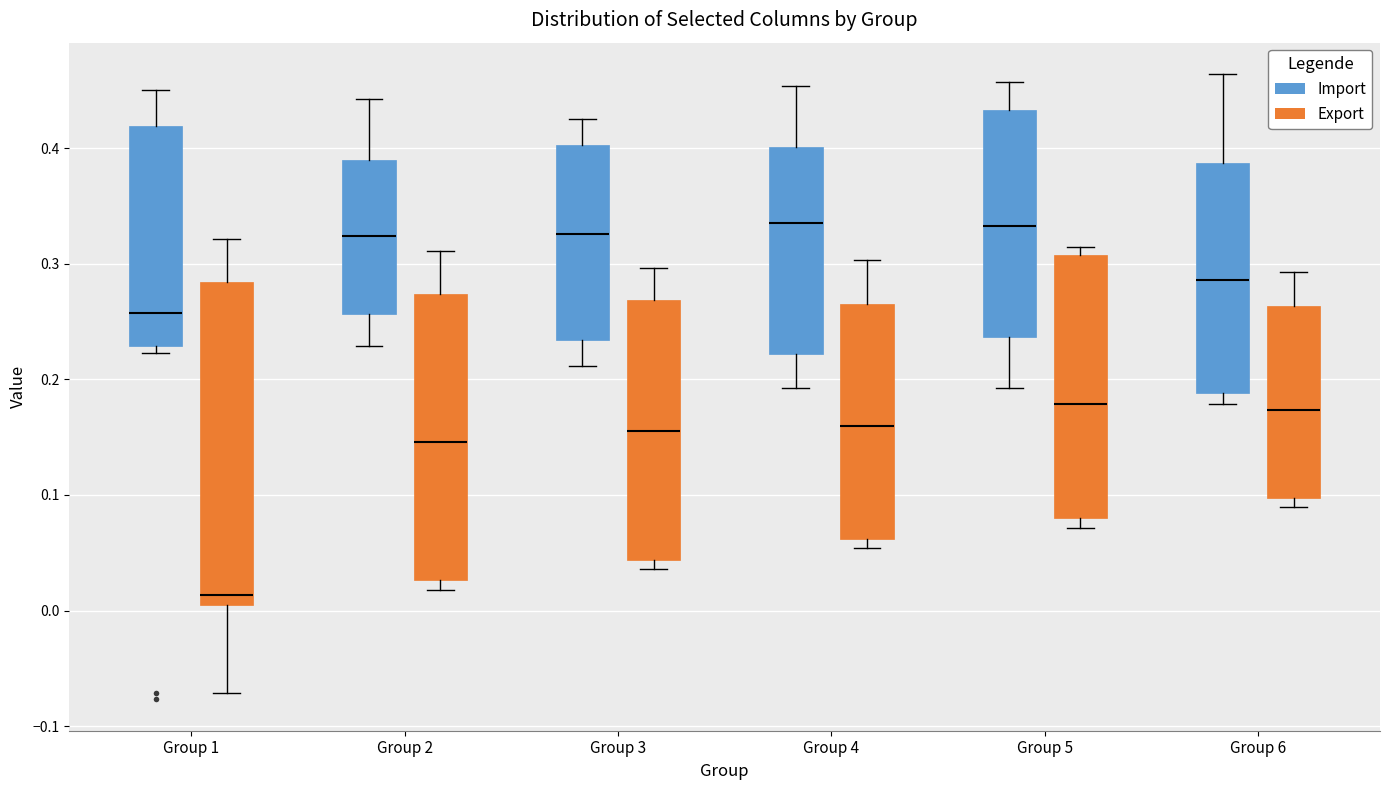

Which box is the tallest, from its lower edge to its upper edge?

Group 1 (Export)